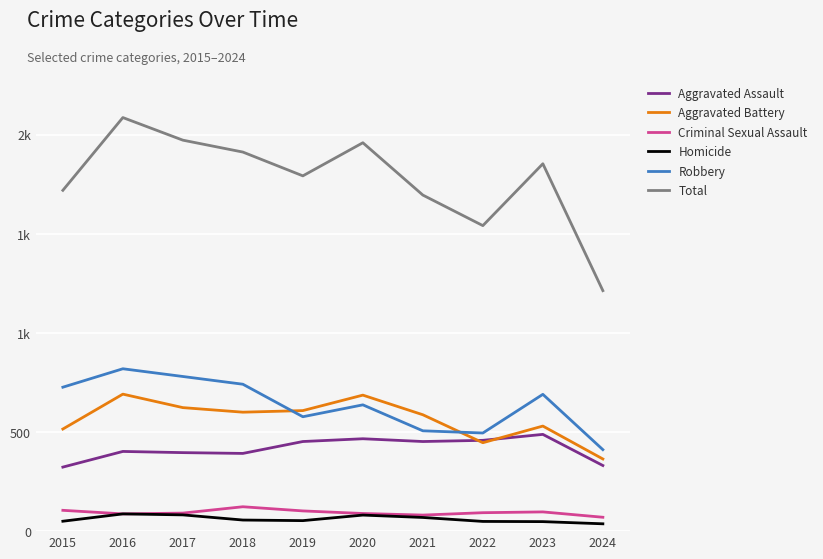

Where does the Aggravated Assault series first go above 452?

2020